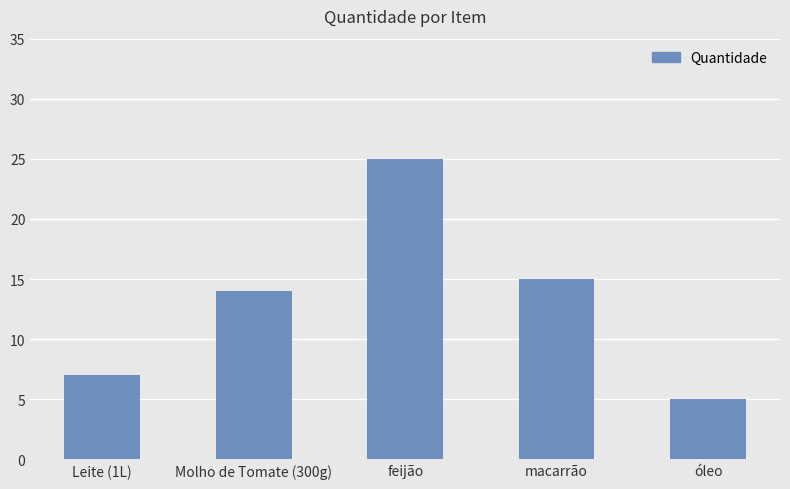

Rank the categories by value from lowest to highest.

óleo, Leite (1L), Molho de Tomate (300g), macarrão, feijão